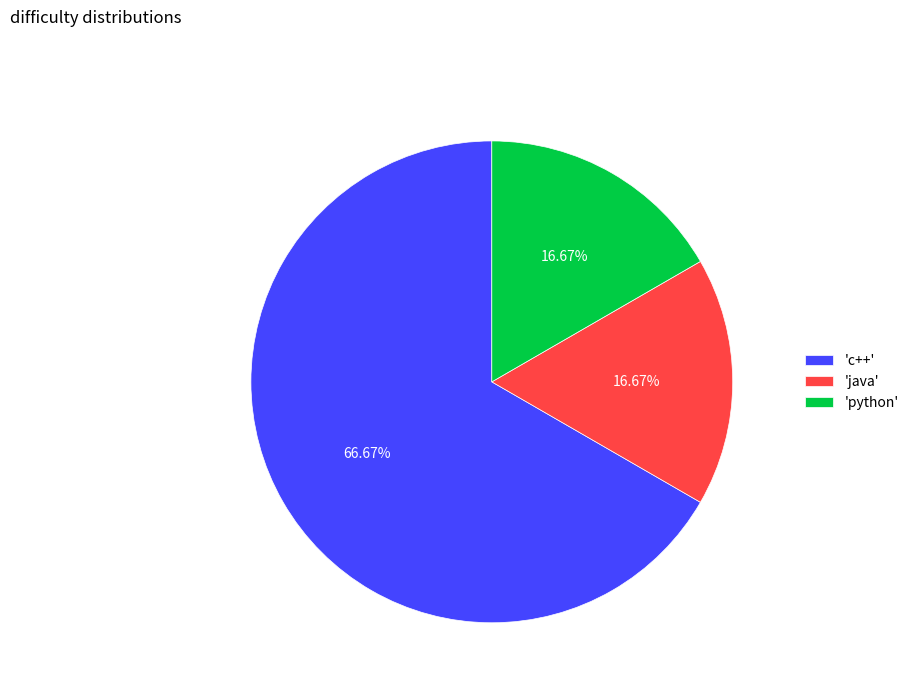

Which category accounts for the majority?

'c++'